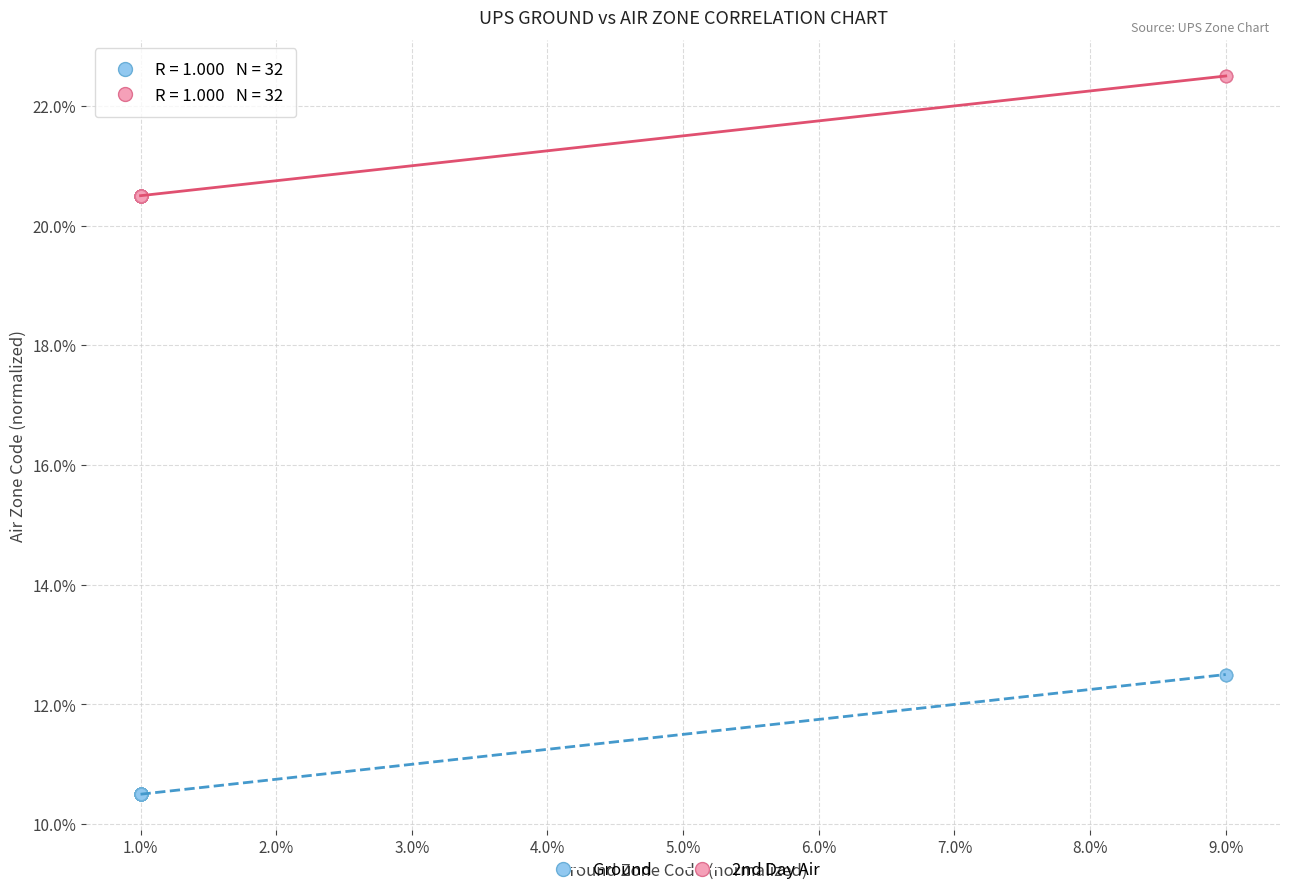

What are all the series names shown in the legend?

Ground, 2nd Day Air